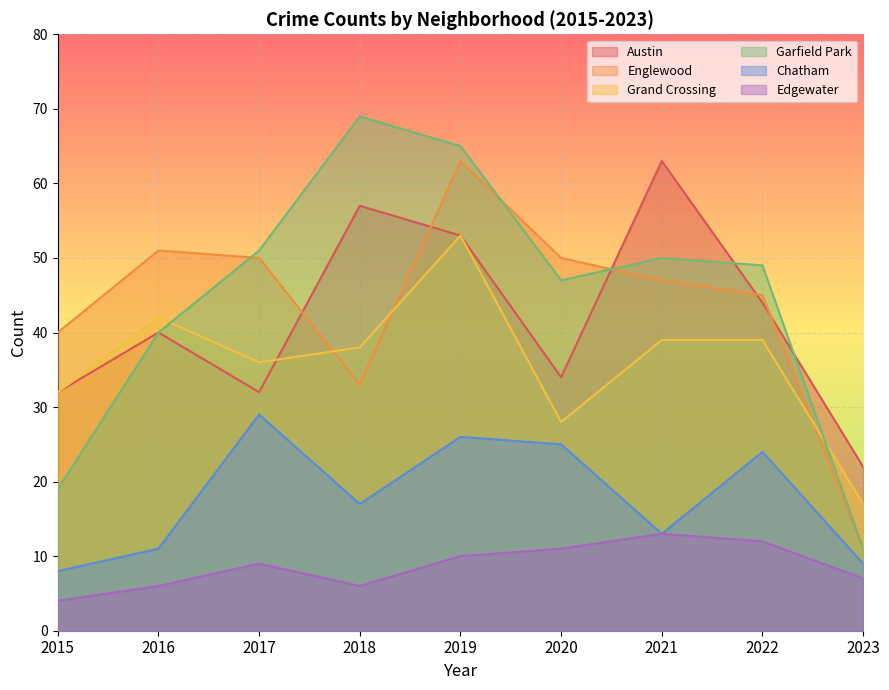

Is it true that Garfield Park equals 49 at 2022?

True